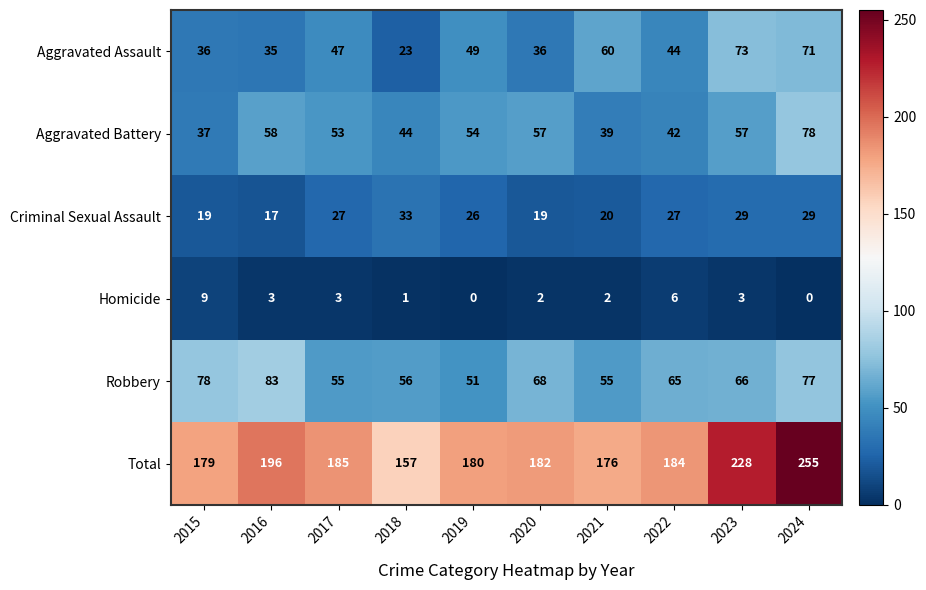

What is the sum of all Homicide values?

29